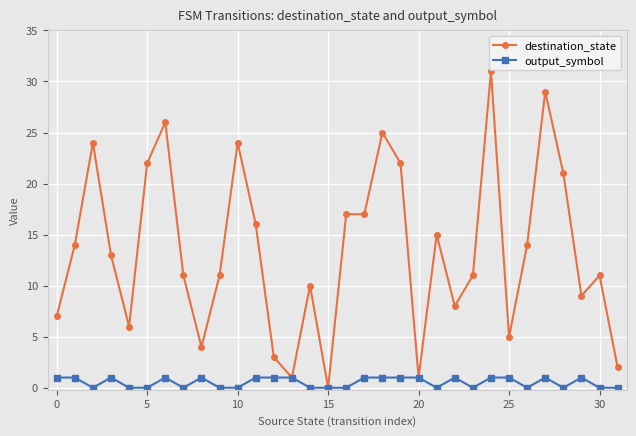

What is the value of the output_symbol point at the 18th from the left?

1